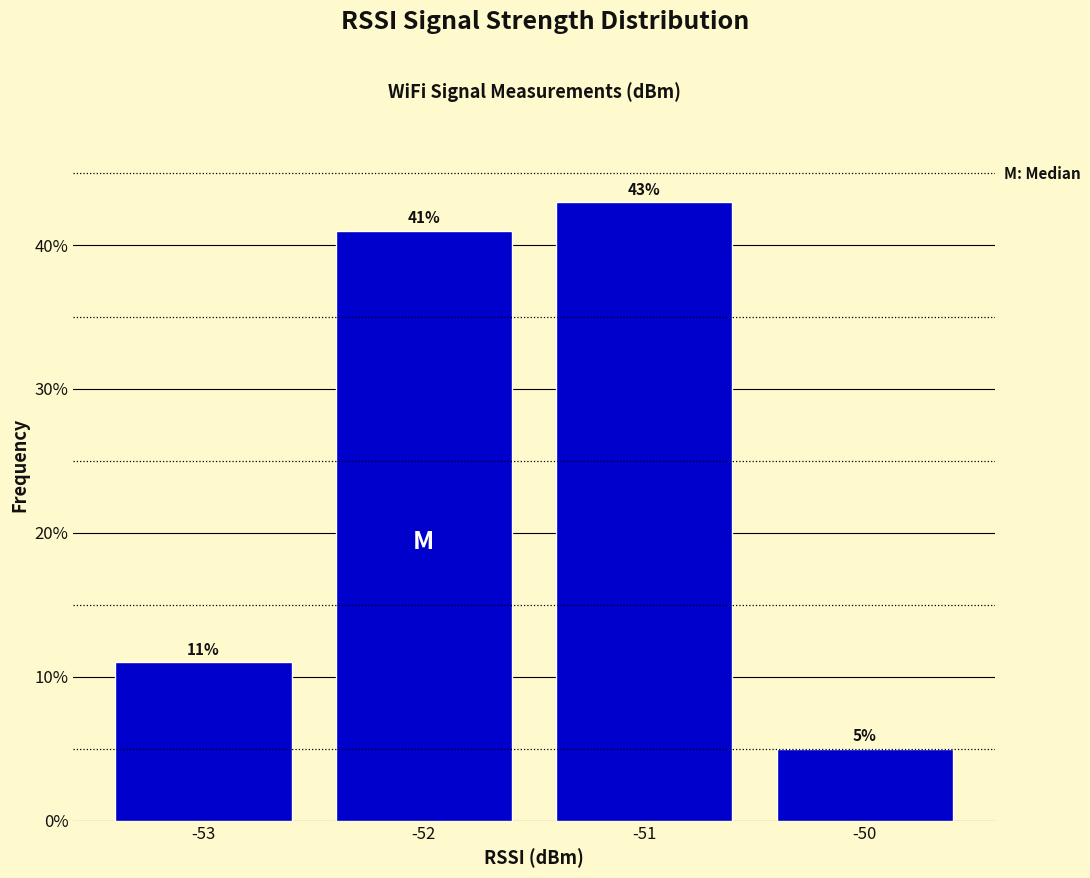

Reading left to right, extract all data points from this chart.

11	41	43	5